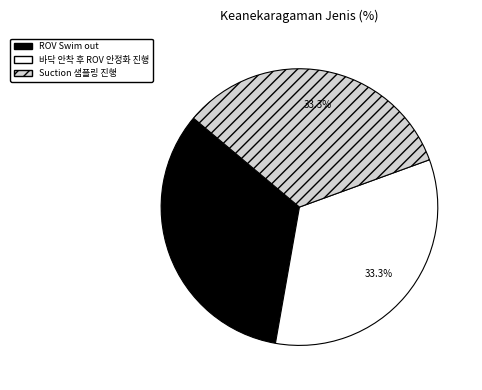

Combined, do ROV Swim out and Suction 샘플링 진행 account for over 50%?

Yes